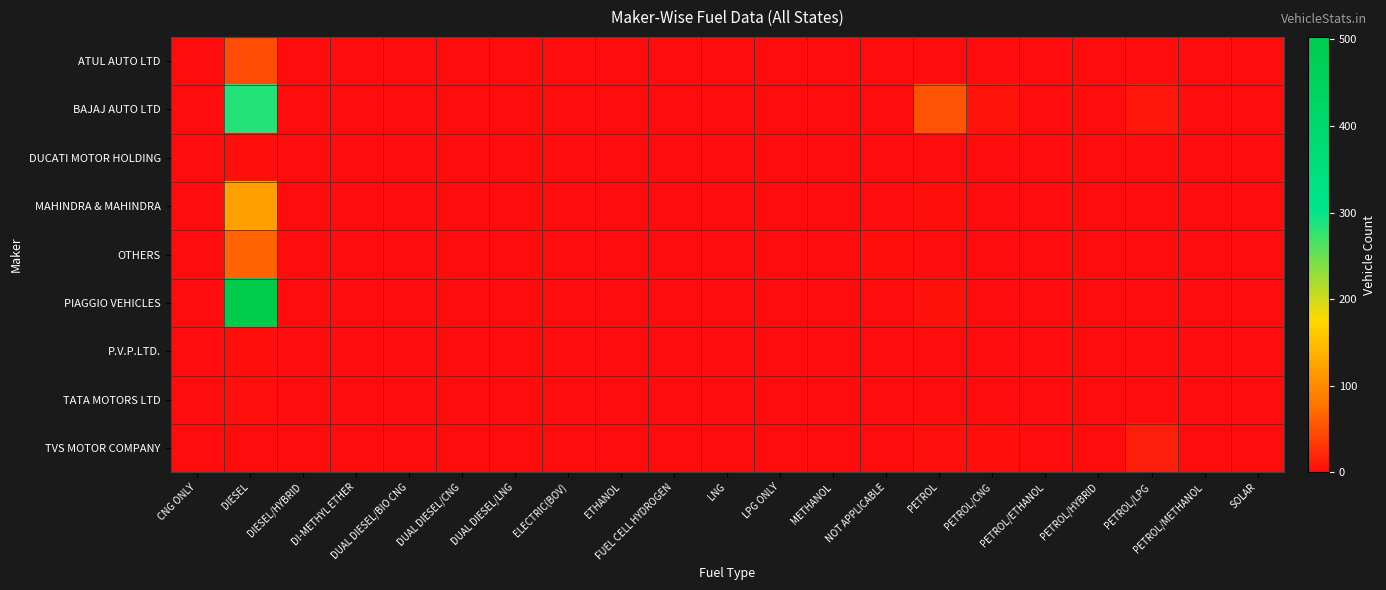

Reading left to right, transcribe all the data shown in this chart.

ATUL AUTO LTD: CNG ONLY=0	DIESEL=48	DIESEL/HYBRID=0	DI-METHYL ETHER=0	DUAL DIESEL/BIO CNG=0	DUAL DIESEL/CNG=0	DUAL DIESEL/LNG=0	ELECTRIC(BOV)=0	ETHANOL=0	FUEL CELL HYDROGEN=0	LNG=0	LPG ONLY=0	METHANOL=0	NOT APPLICABLE=0	PETROL=0	PETROL/CNG=0	PETROL/ETHANOL=0	PETROL/HYBRID=0	PETROL/LPG=0	PETROL/METHANOL=0	SOLAR=0
BAJAJ AUTO LTD: CNG ONLY=0	DIESEL=284	DIESEL/HYBRID=0	DI-METHYL ETHER=0	DUAL DIESEL/BIO CNG=0	DUAL DIESEL/CNG=0	DUAL DIESEL/LNG=0	ELECTRIC(BOV)=0	ETHANOL=0	FUEL CELL HYDROGEN=0	LNG=0	LPG ONLY=0	METHANOL=0	NOT APPLICABLE=0	PETROL=54	PETROL/CNG=6	PETROL/ETHANOL=0	PETROL/HYBRID=0	PETROL/LPG=8	PETROL/METHANOL=0	SOLAR=0
DUCATI MOTOR HOLDING: CNG ONLY=0	DIESEL=2	DIESEL/HYBRID=0	DI-METHYL ETHER=0	DUAL DIESEL/BIO CNG=0	DUAL DIESEL/CNG=0	DUAL DIESEL/LNG=0	ELECTRIC(BOV)=0	ETHANOL=0	FUEL CELL HYDROGEN=0	LNG=0	LPG ONLY=0	METHANOL=0	NOT APPLICABLE=0	PETROL=0	PETROL/CNG=0	PETROL/ETHANOL=0	PETROL/HYBRID=0	PETROL/LPG=0	PETROL/METHANOL=0	SOLAR=0
MAHINDRA & MAHINDRA: CNG ONLY=0	DIESEL=120	DIESEL/HYBRID=0	DI-METHYL ETHER=0	DUAL DIESEL/BIO CNG=0	DUAL DIESEL/CNG=0	DUAL DIESEL/LNG=0	ELECTRIC(BOV)=0	ETHANOL=0	FUEL CELL HYDROGEN=0	LNG=0	LPG ONLY=0	METHANOL=0	NOT APPLICABLE=0	PETROL=2	PETROL/CNG=0	PETROL/ETHANOL=0	PETROL/HYBRID=0	PETROL/LPG=0	PETROL/METHANOL=0	SOLAR=0
OTHERS: CNG ONLY=0	DIESEL=65	DIESEL/HYBRID=0	DI-METHYL ETHER=0	DUAL DIESEL/BIO CNG=0	DUAL DIESEL/CNG=0	DUAL DIESEL/LNG=0	ELECTRIC(BOV)=0	ETHANOL=0	FUEL CELL HYDROGEN=0	LNG=0	LPG ONLY=0	METHANOL=0	NOT APPLICABLE=2	PETROL=0	PETROL/CNG=0	PETROL/ETHANOL=0	PETROL/HYBRID=0	PETROL/LPG=0	PETROL/METHANOL=0	SOLAR=0
PIAGGIO VEHICLES: CNG ONLY=0	DIESEL=503	DIESEL/HYBRID=0	DI-METHYL ETHER=0	DUAL DIESEL/BIO CNG=0	DUAL DIESEL/CNG=0	DUAL DIESEL/LNG=0	ELECTRIC(BOV)=0	ETHANOL=0	FUEL CELL HYDROGEN=0	LNG=0	LPG ONLY=0	METHANOL=0	NOT APPLICABLE=0	PETROL=4	PETROL/CNG=0	PETROL/ETHANOL=0	PETROL/HYBRID=0	PETROL/LPG=0	PETROL/METHANOL=0	SOLAR=0
P.V.P.LTD.: CNG ONLY=0	DIESEL=1	DIESEL/HYBRID=0	DI-METHYL ETHER=0	DUAL DIESEL/BIO CNG=0	DUAL DIESEL/CNG=0	DUAL DIESEL/LNG=0	ELECTRIC(BOV)=0	ETHANOL=0	FUEL CELL HYDROGEN=0	LNG=0	LPG ONLY=0	METHANOL=0	NOT APPLICABLE=0	PETROL=0	PETROL/CNG=0	PETROL/ETHANOL=0	PETROL/HYBRID=0	PETROL/LPG=0	PETROL/METHANOL=0	SOLAR=0
TATA MOTORS LTD: CNG ONLY=0	DIESEL=3	DIESEL/HYBRID=0	DI-METHYL ETHER=0	DUAL DIESEL/BIO CNG=0	DUAL DIESEL/CNG=0	DUAL DIESEL/LNG=0	ELECTRIC(BOV)=0	ETHANOL=0	FUEL CELL HYDROGEN=0	LNG=0	LPG ONLY=0	METHANOL=0	NOT APPLICABLE=0	PETROL=0	PETROL/CNG=0	PETROL/ETHANOL=0	PETROL/HYBRID=0	PETROL/LPG=0	PETROL/METHANOL=0	SOLAR=0
TVS MOTOR COMPANY: CNG ONLY=0	DIESEL=0	DIESEL/HYBRID=0	DI-METHYL ETHER=0	DUAL DIESEL/BIO CNG=0	DUAL DIESEL/CNG=0	DUAL DIESEL/LNG=0	ELECTRIC(BOV)=0	ETHANOL=0	FUEL CELL HYDROGEN=0	LNG=0	LPG ONLY=0	METHANOL=0	NOT APPLICABLE=0	PETROL=3	PETROL/CNG=1	PETROL/ETHANOL=0	PETROL/HYBRID=0	PETROL/LPG=13	PETROL/METHANOL=0	SOLAR=0